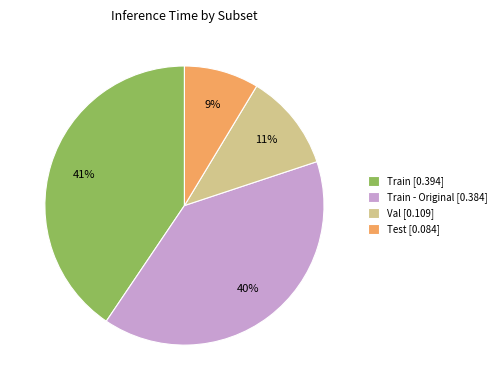

Count the number of slices in the pie.

4